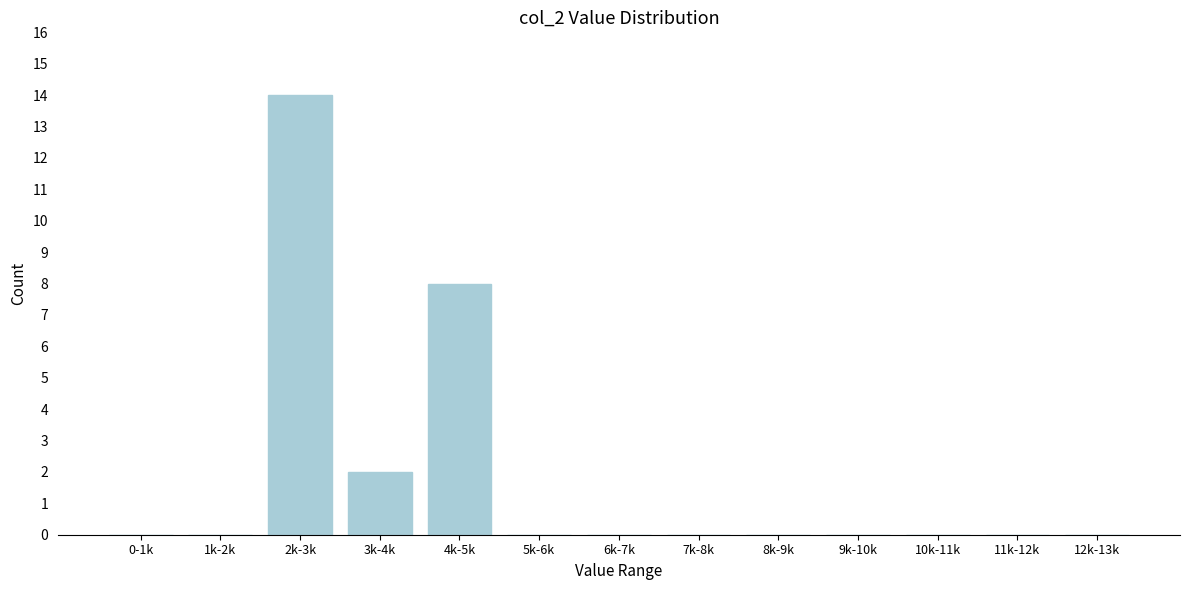

Reading left to right, what are all the values shown in this chart?

0-1k=0	1k-2k=0	2k-3k=14	3k-4k=2	4k-5k=8	5k-6k=0	6k-7k=0	7k-8k=0	8k-9k=0	9k-10k=0	10k-11k=0	11k-12k=0	12k-13k=0